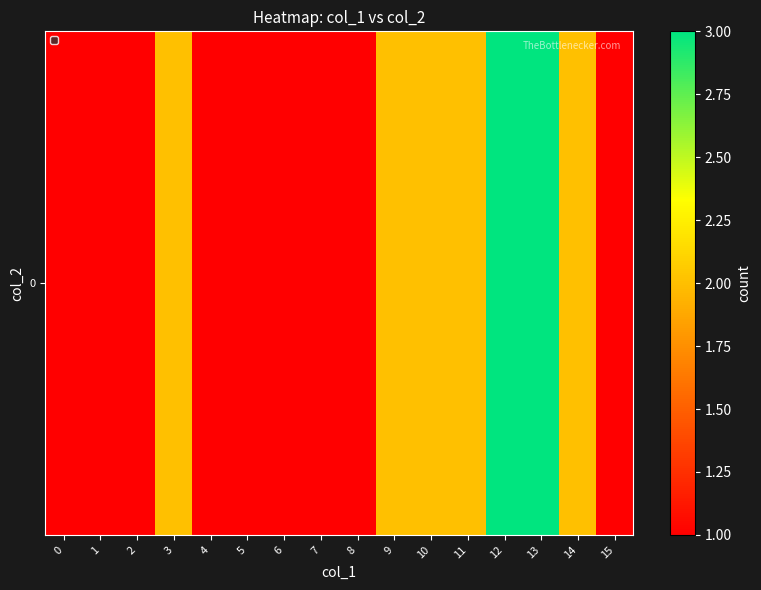

How many series are shown in this chart?

1